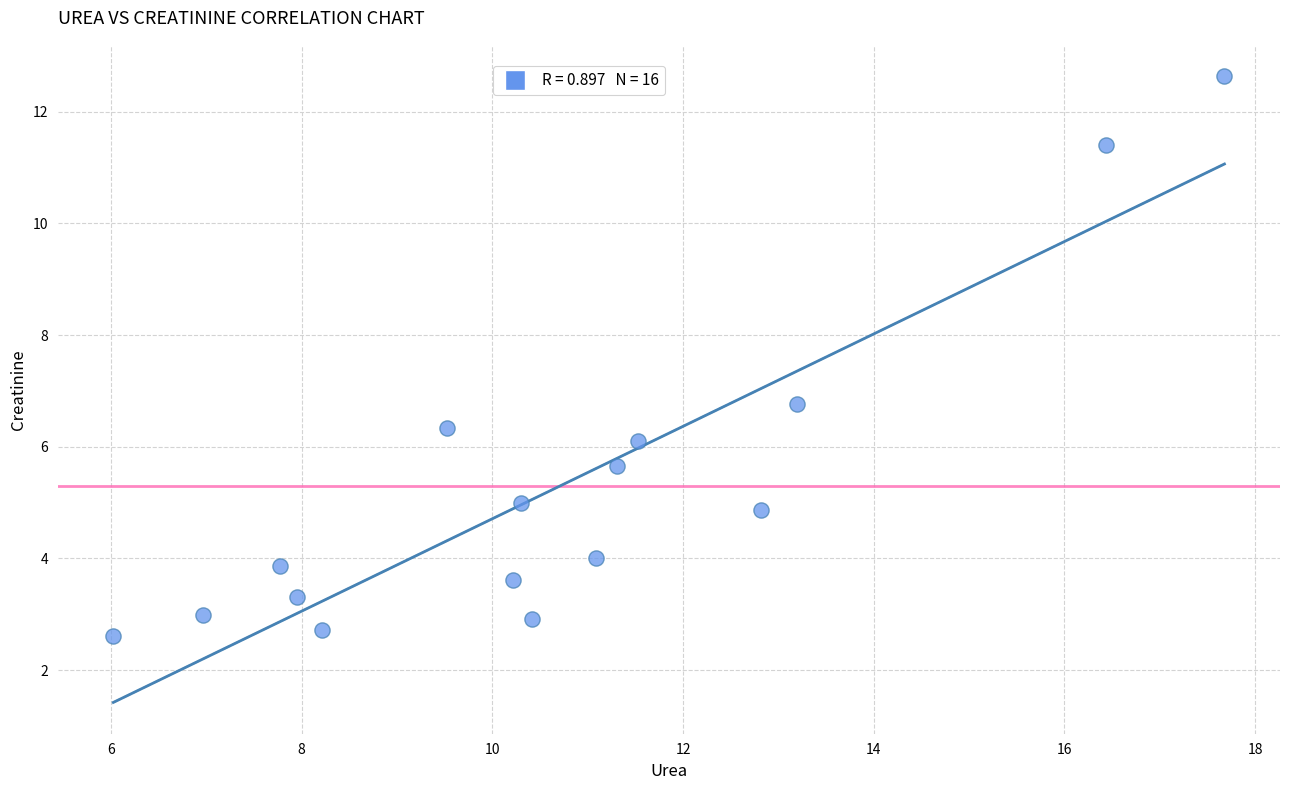

What Y value in the scatter plot is closest to 7?

6.8